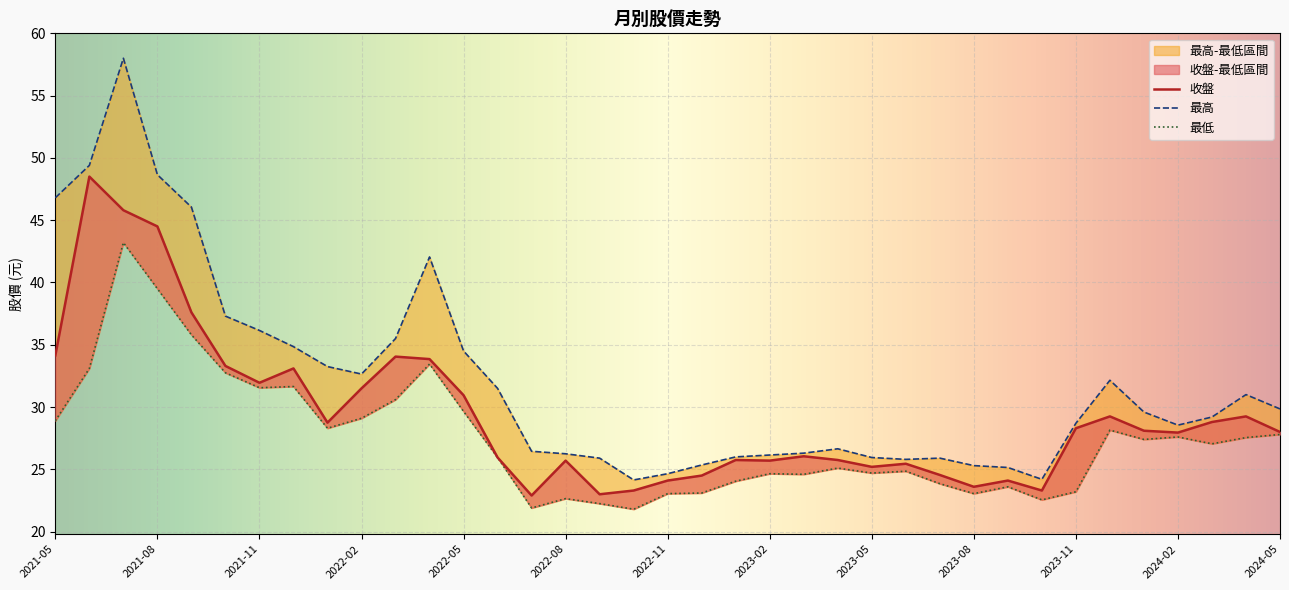

What is the minimum value for 收盤?

22.9